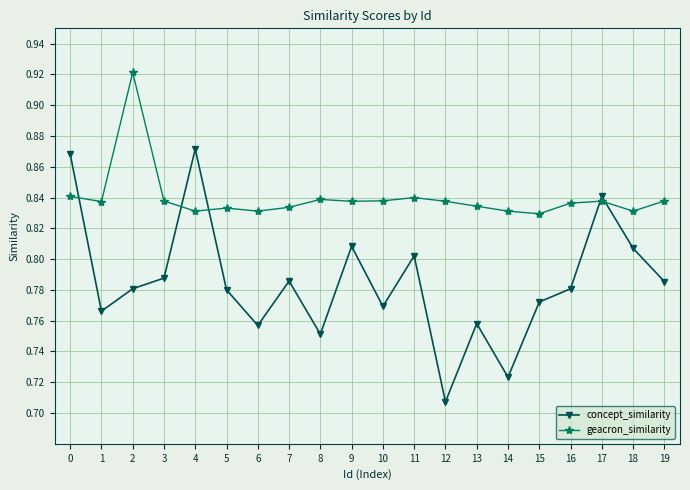

At which category does the chart reach its minimum across all series?

12